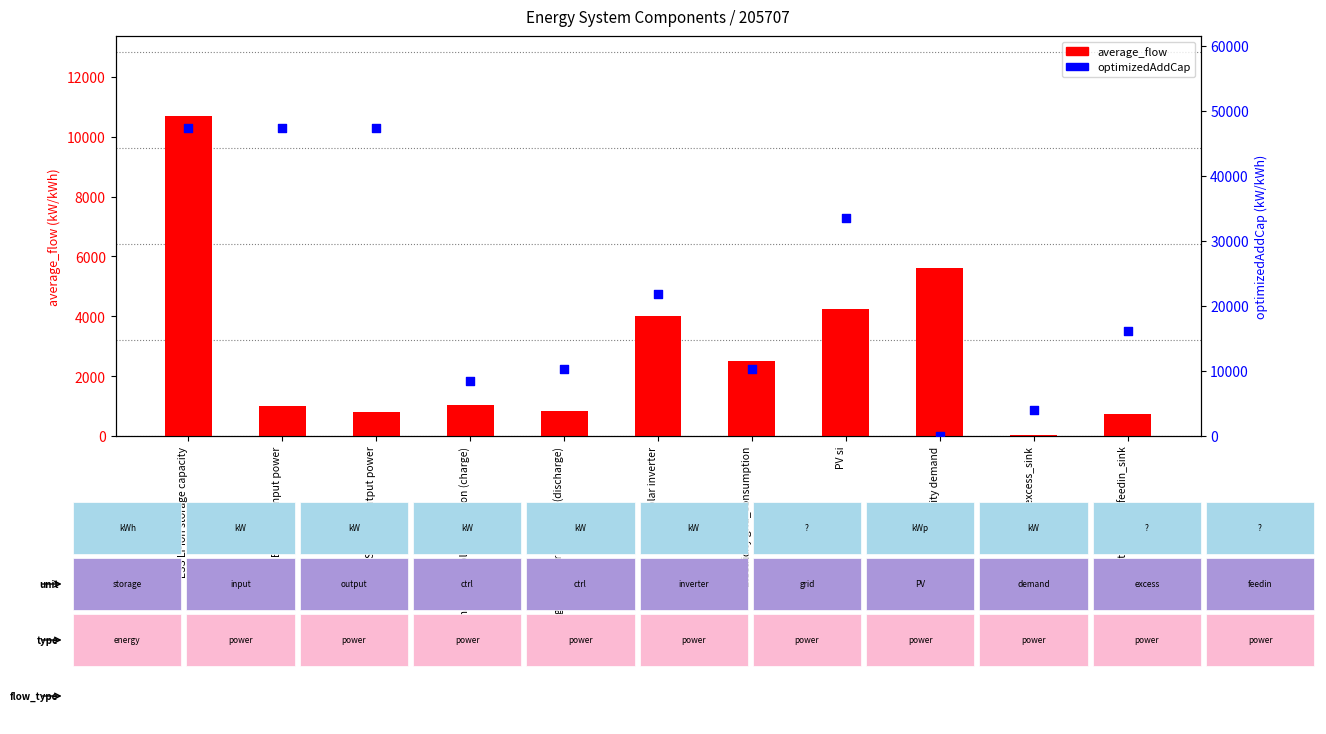

Which series contains the highest Y value?

optimizedAddCap